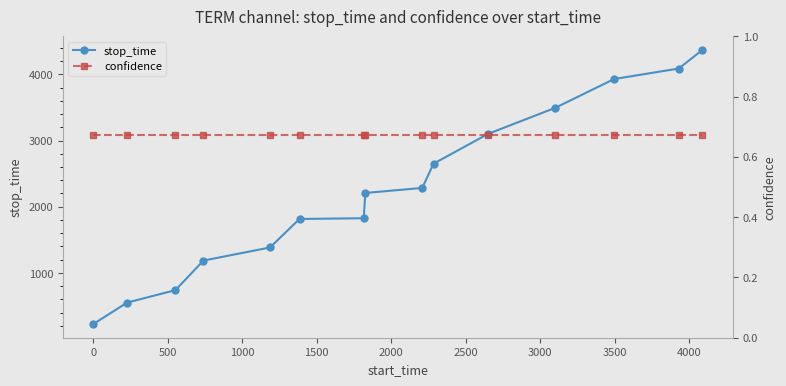

Reading left to right, list all the values displayed in this chart.

stop_time: 227.0	551.0	739.0	1186.0	1384.0	1815.0	1826.0	2208.0	2284.0	2651.0	3102.0	3496.0	3930.0	4089.0	4370.0
confidence: 0.7	0.7	0.7	0.7	0.7	0.7	0.7	0.7	0.7	0.7	0.7	0.7	0.7	0.7	0.7